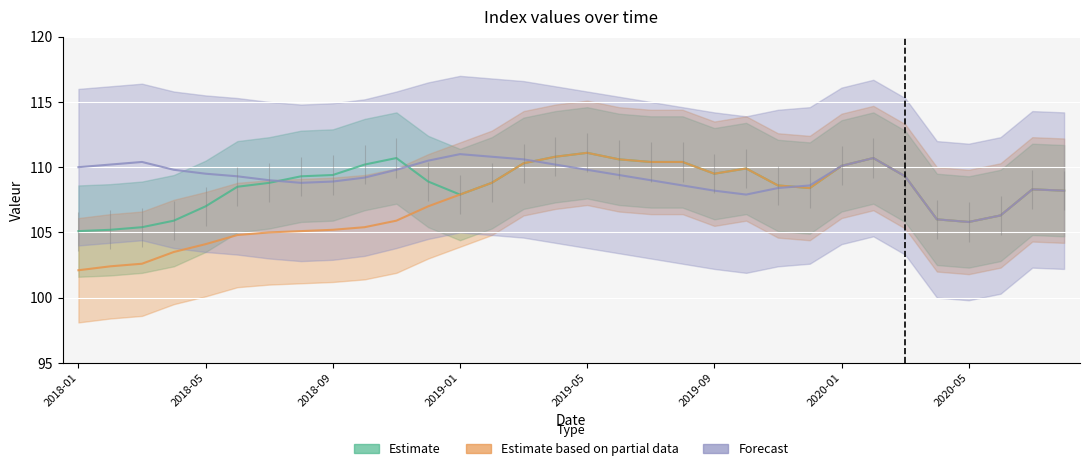

List the series in order of their overall mean, lowest first.

Estimate based on partial data, Estimate, Forecast